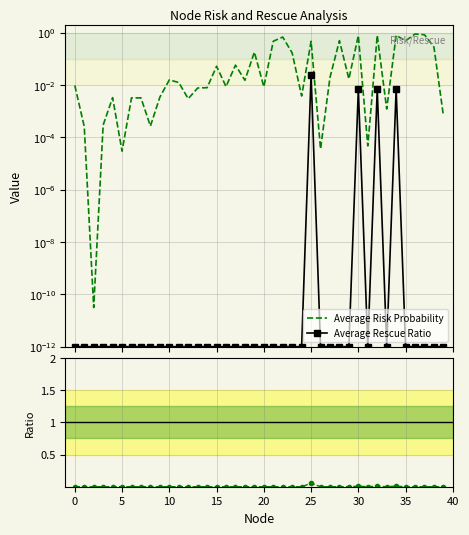

True or false: Average Risk Probability has a value of 0.0 at 40.

False